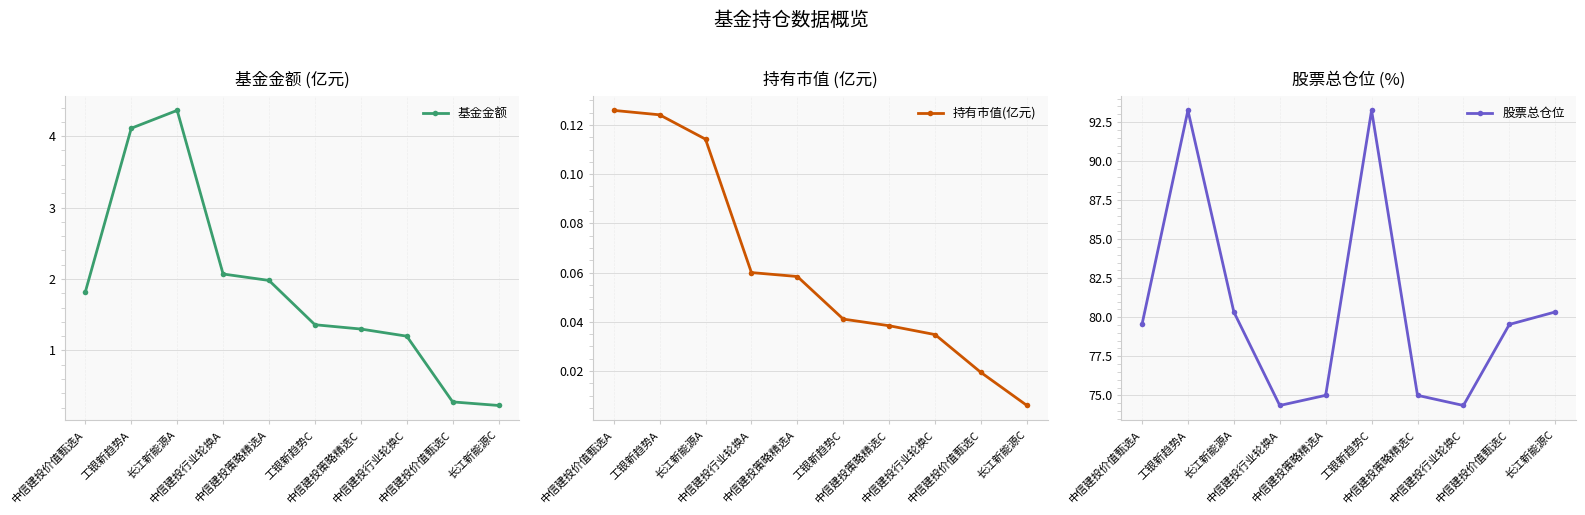

List the labels in order of 持有市值(亿元) value, largest first.

中信建投价值甄选A, 工银新趋势A, 长江新能源A, 中信建投行业轮换A, 中信建投策略精选A, 工银新趋势C, 中信建投策略精选C, 中信建投行业轮换C, 中信建投价值甄选C, 长江新能源C